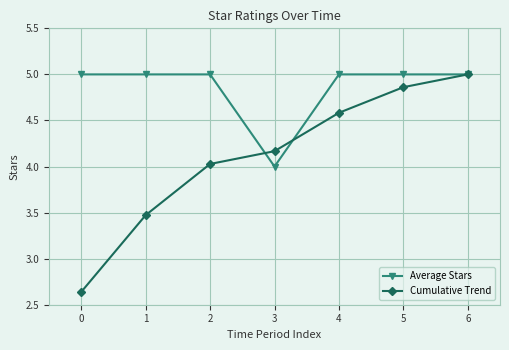

Rank the series at 2 from highest to lowest value.

Average Stars, Cumulative Trend